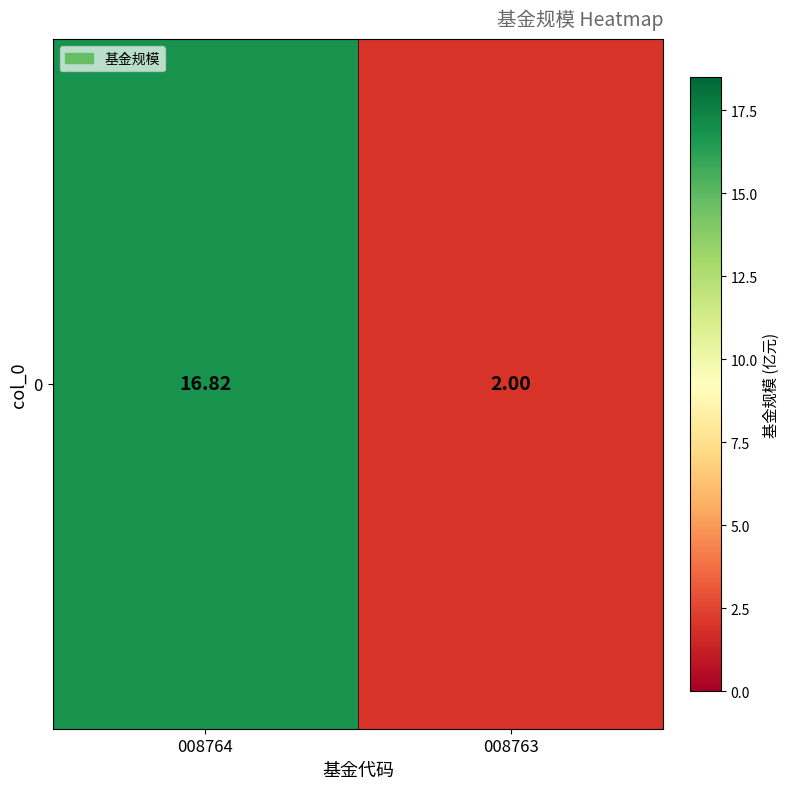

Between 008763 and 008764, which is larger?

008764